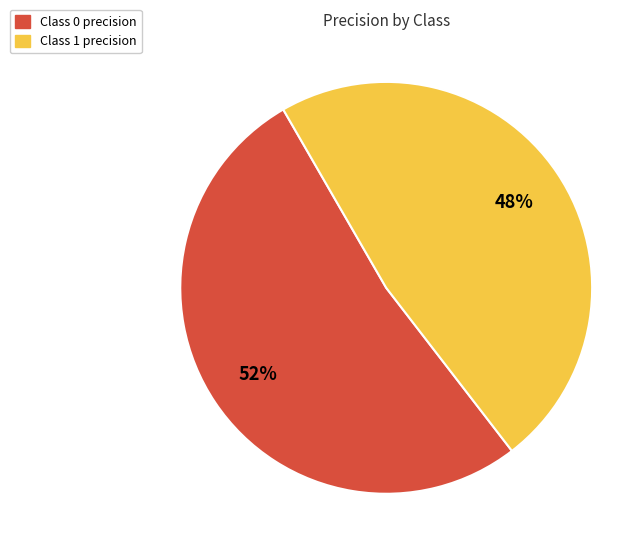

Is there any slice that represents more than half of the pie?

Yes